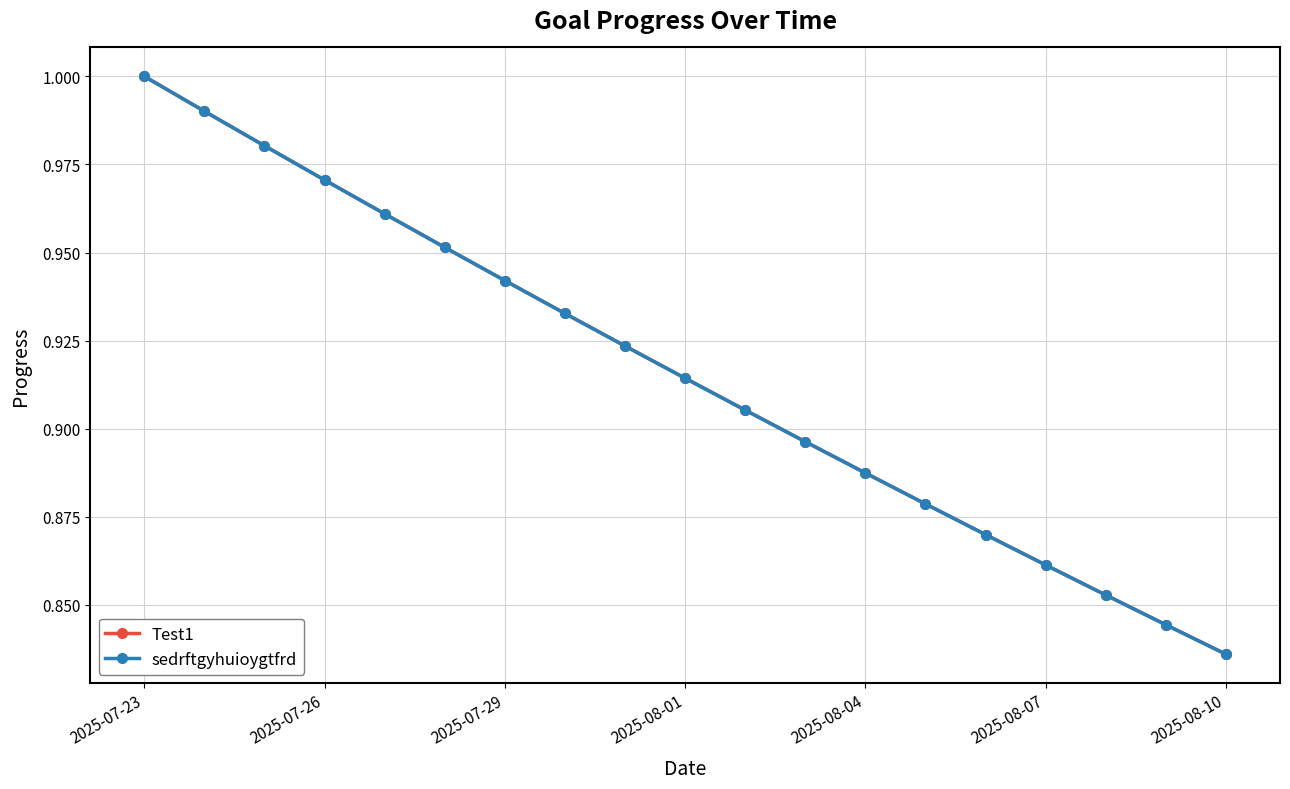

What is the minimum value shown in the chart?

0.8